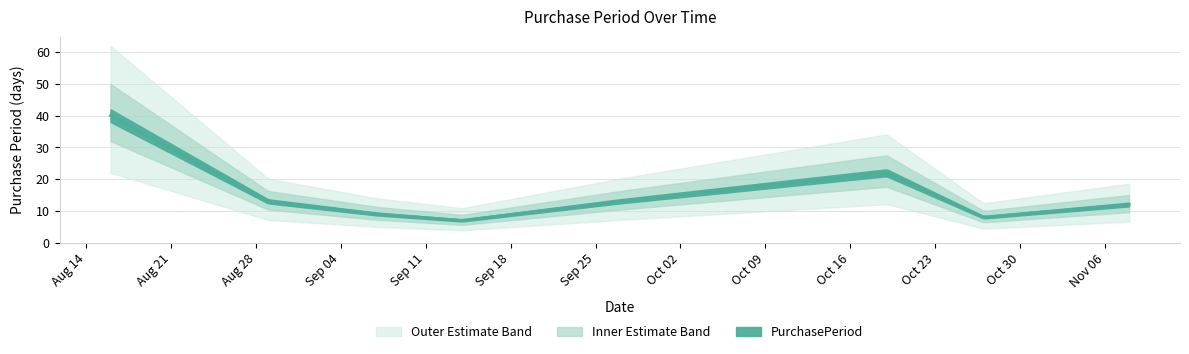

What is the label of the 1st point from the left?

2017-08-16